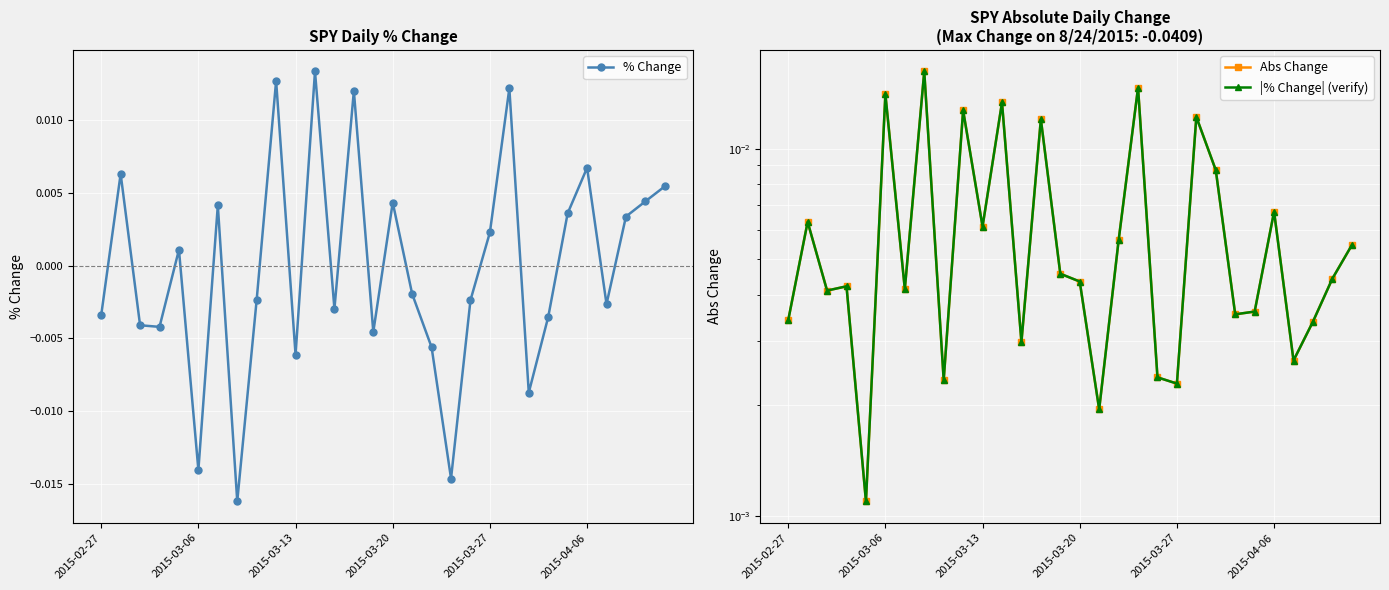

In % Change, how many points are higher than both neighbors (excluding endpoints)?

9